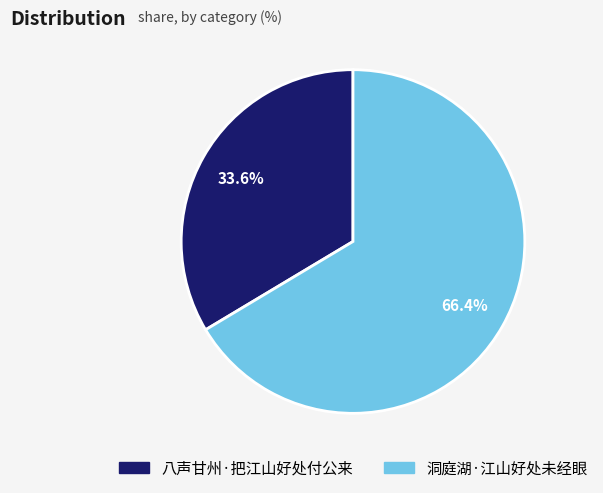

Which slice is the largest?

洞庭湖·江山好处未经眼